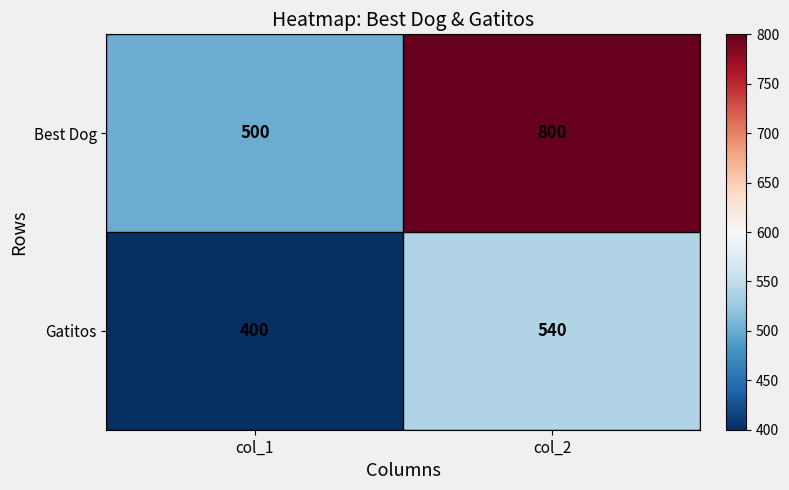

Which series has the largest total across all categories?

Best Dog